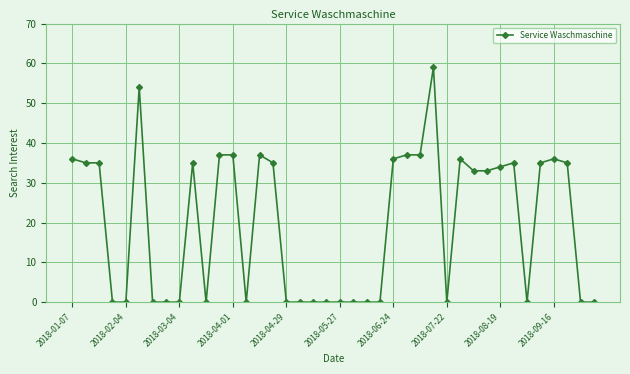

True or false: the data has more than 1 interior local peaks.

True